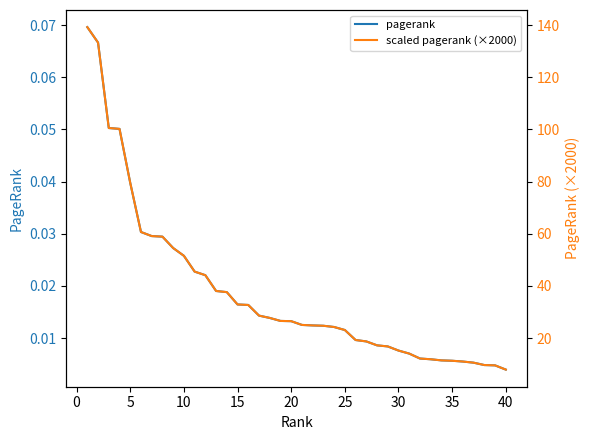

How many distinct data groups are displayed?

2